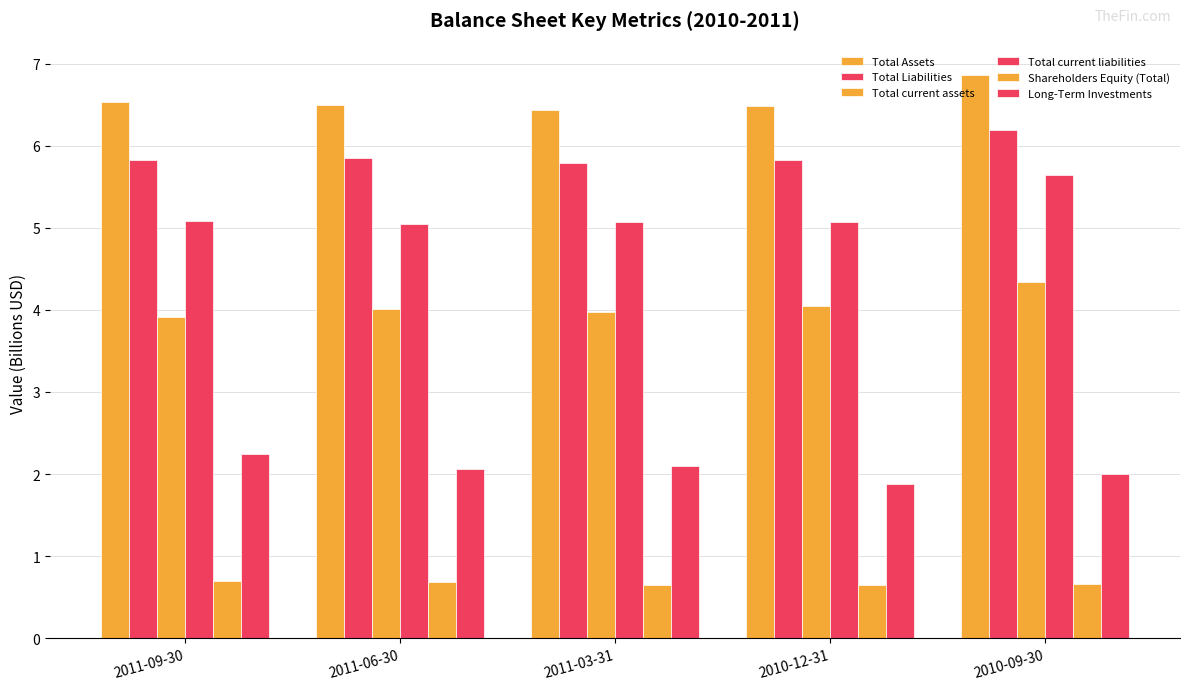

Does the chart contain stacked bars?

No